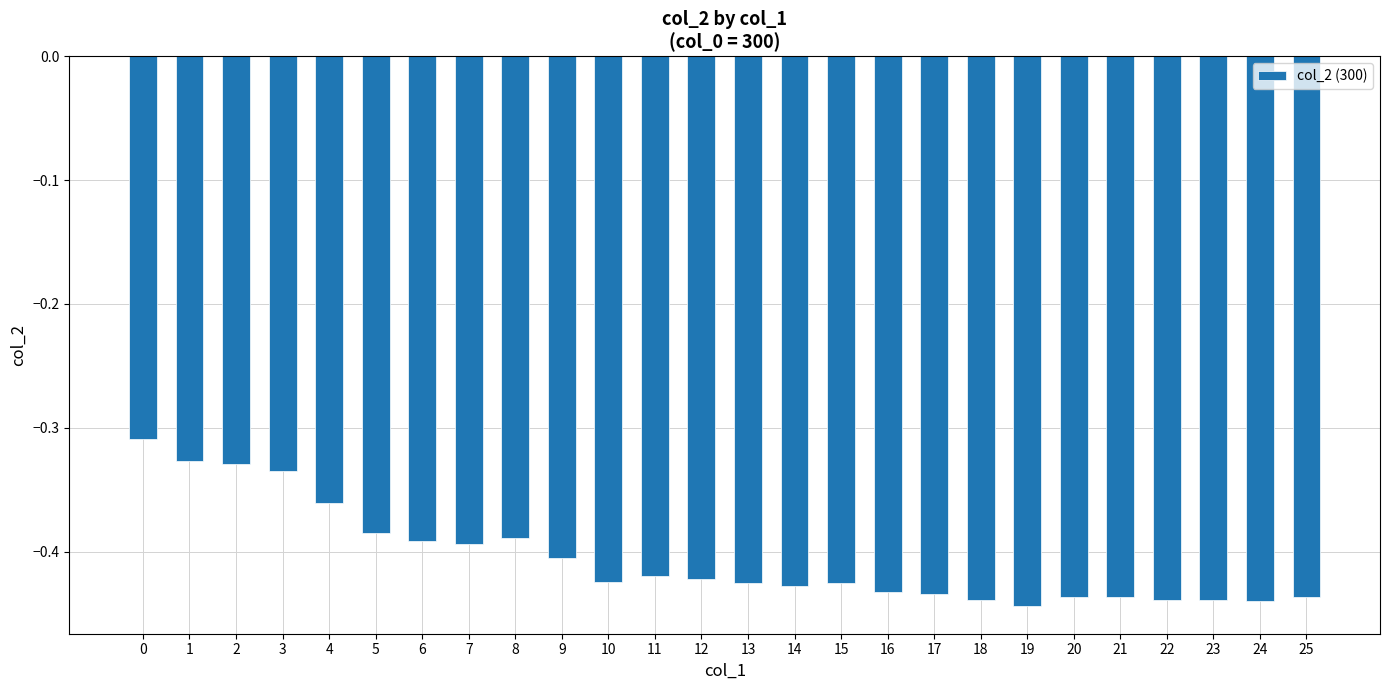

The chart shows a value of -0.1 at 16. True or false?

False